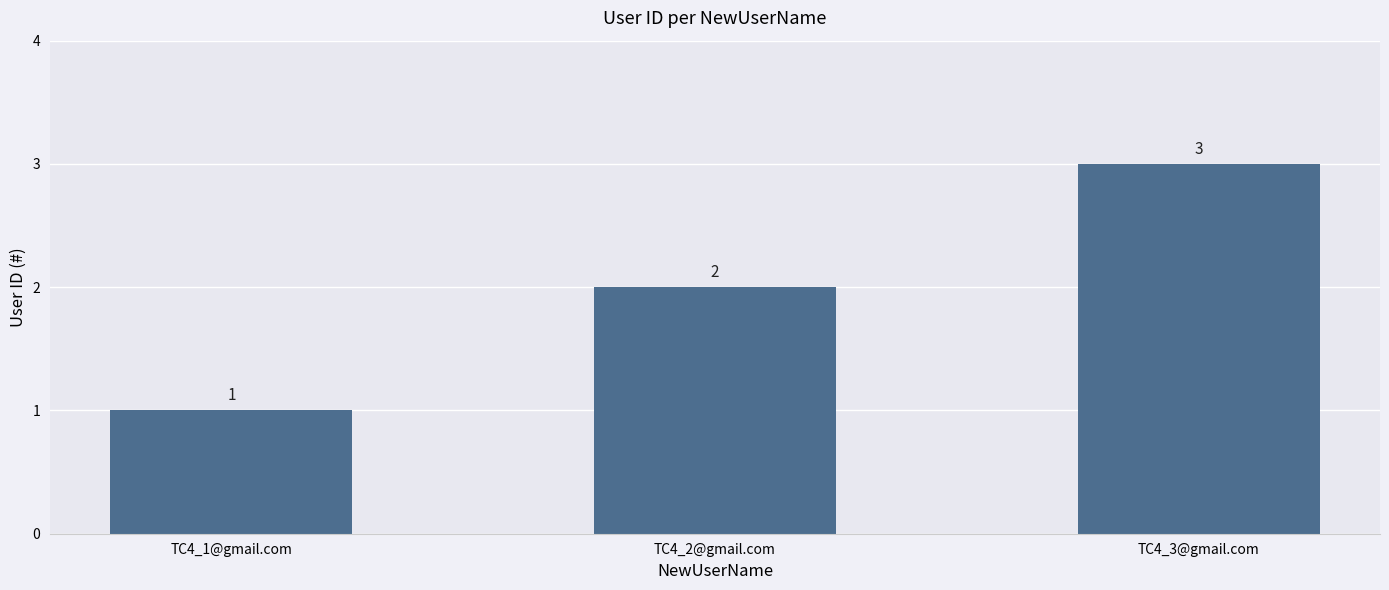

Rank the categories by value from highest to lowest.

TC4_3@gmail.com, TC4_2@gmail.com, TC4_1@gmail.com